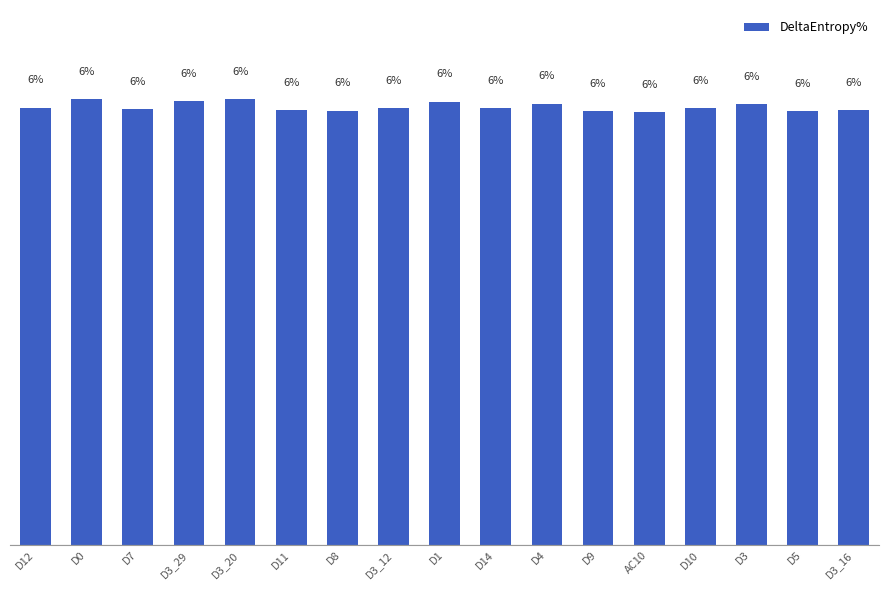

Where is the data nearest to the value 5?

AC10